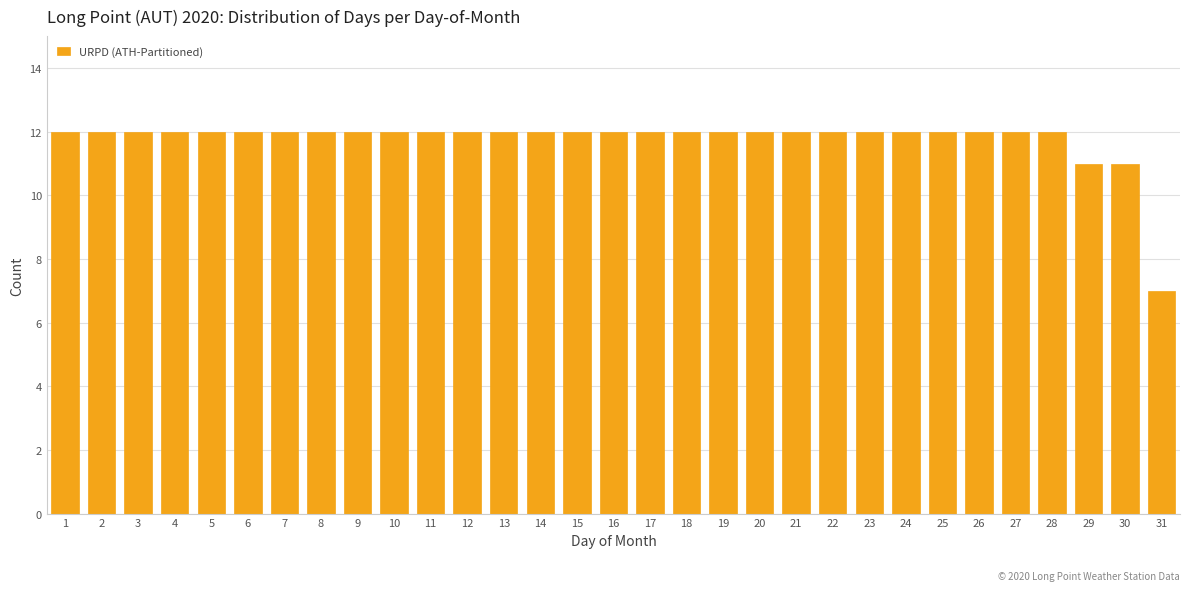

What is the value of the 14th bar from the left?

12